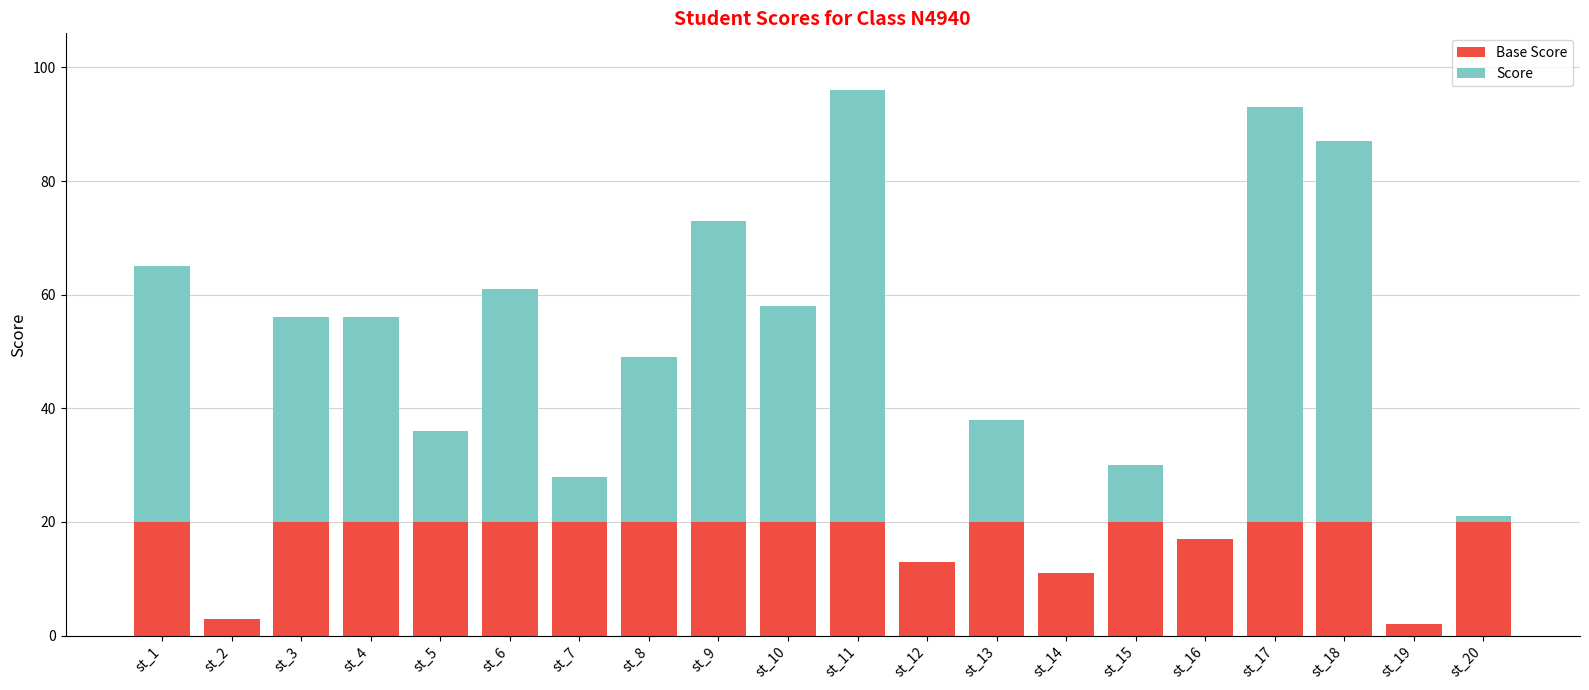

What is the total value across all series at st_6?

61